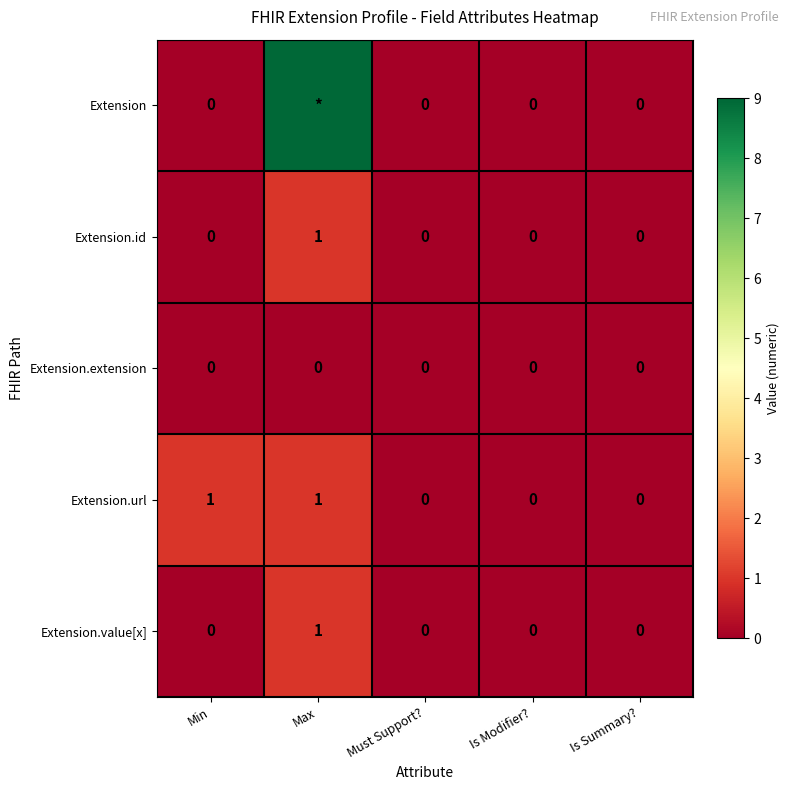

What is the difference between the Extension.value[x] values at Max and Is Modifier??

1